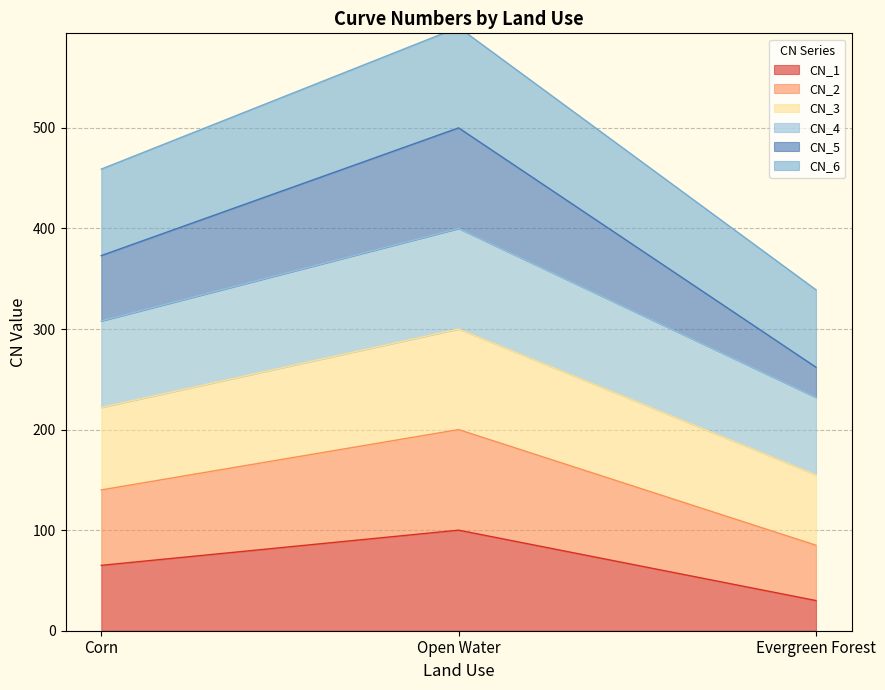

The CN_1 series shows 65 at Corn. True or false?

True